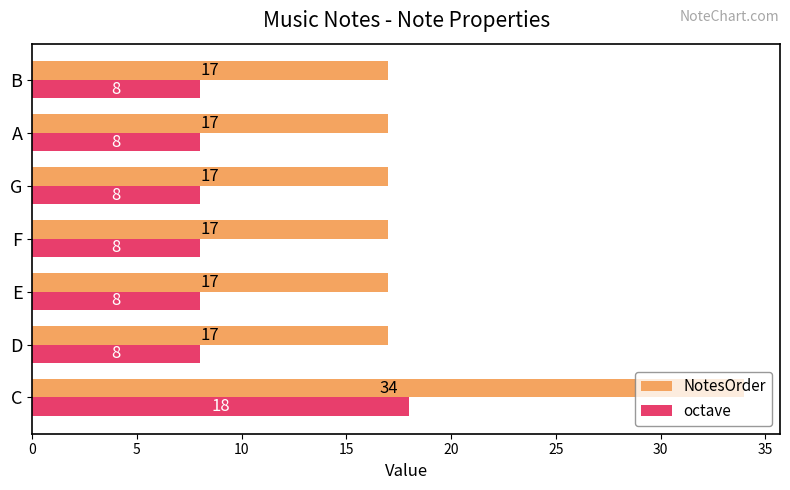

Read the octave value at A.

8